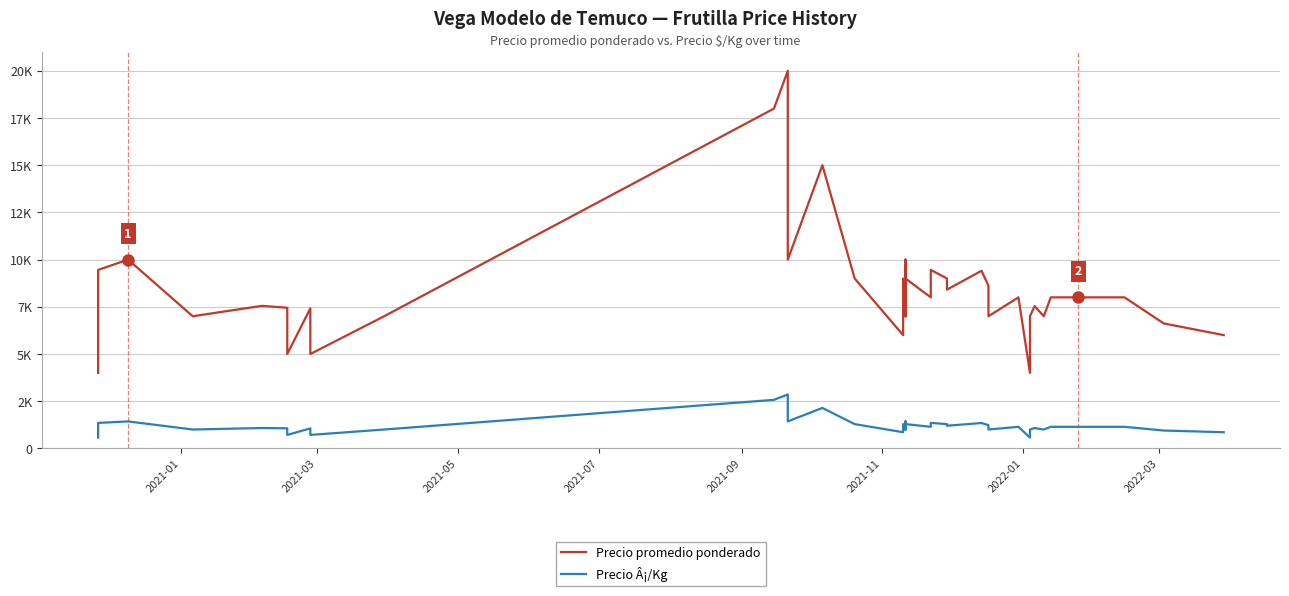

Which series has the largest total across all categories?

Precio promedio ponderado